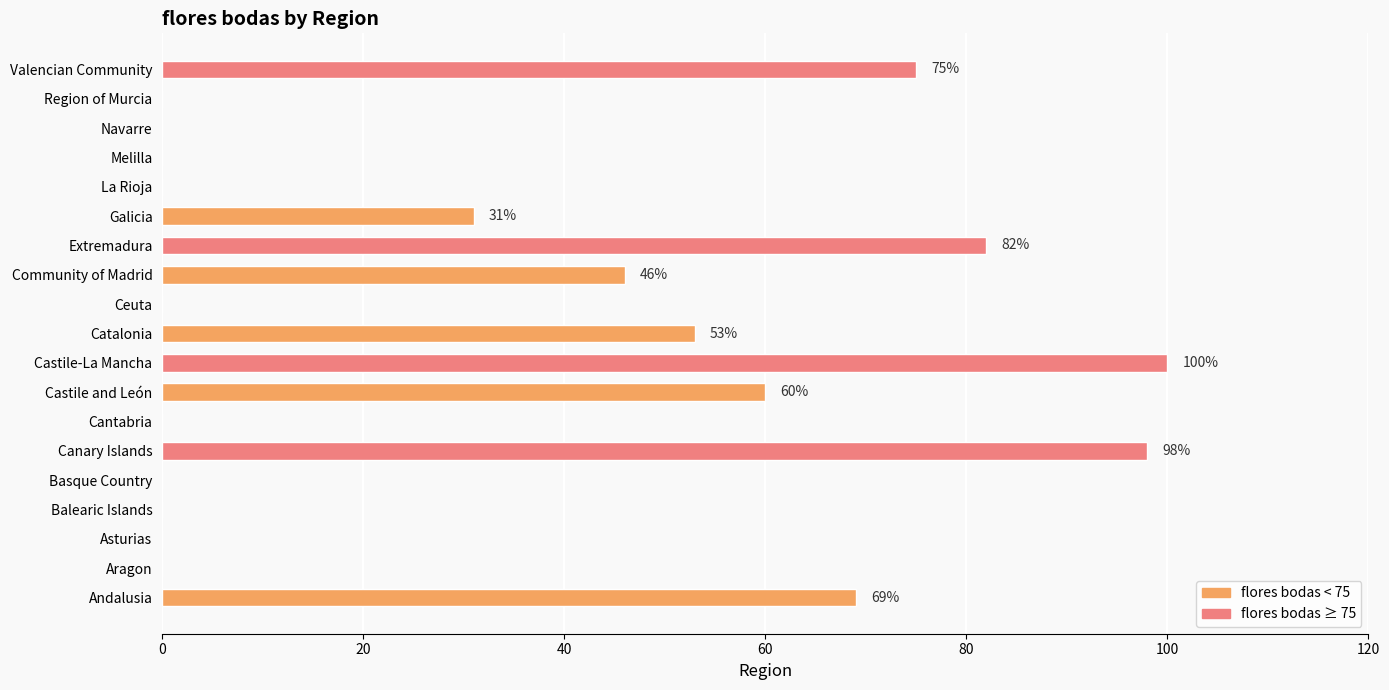

Is it true that the value at Community of Madrid is 46?

True